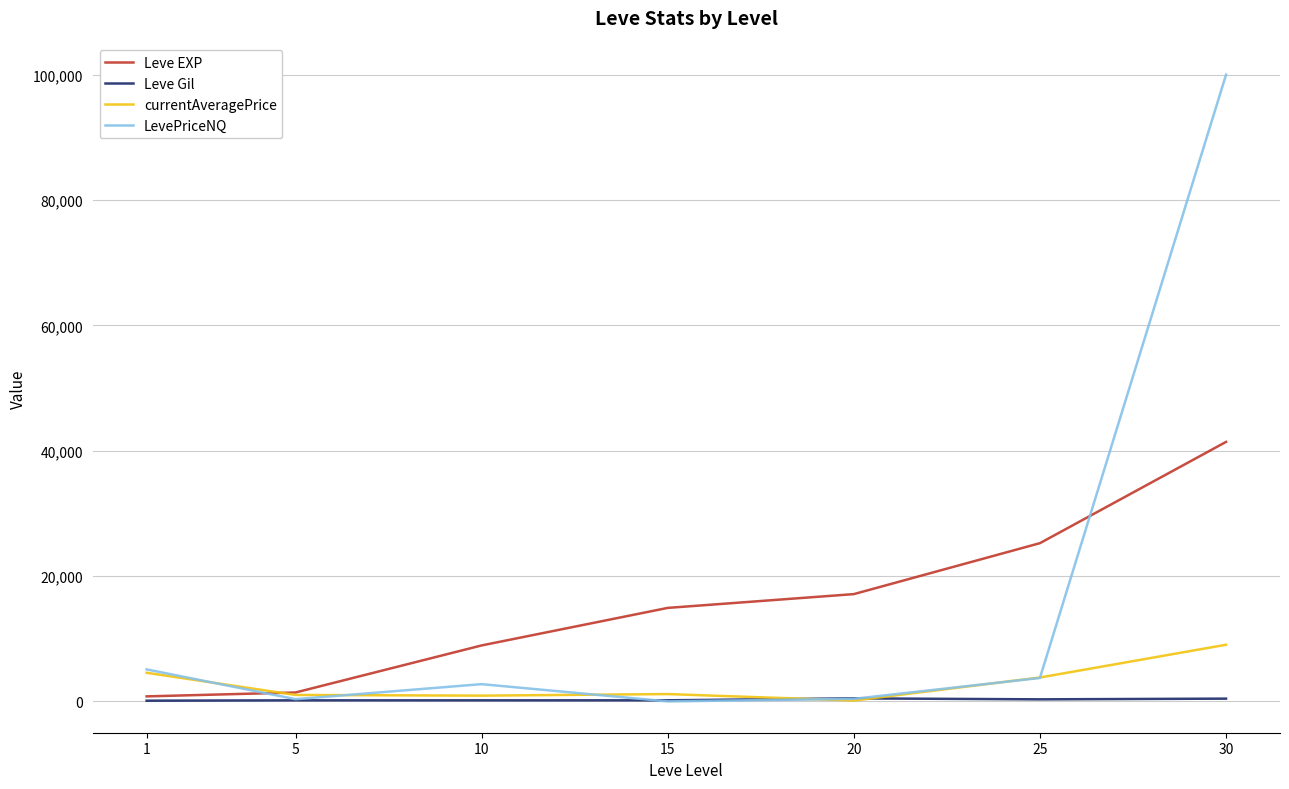

True or false: currentAveragePrice has more than 0 points higher than both neighbors.

True